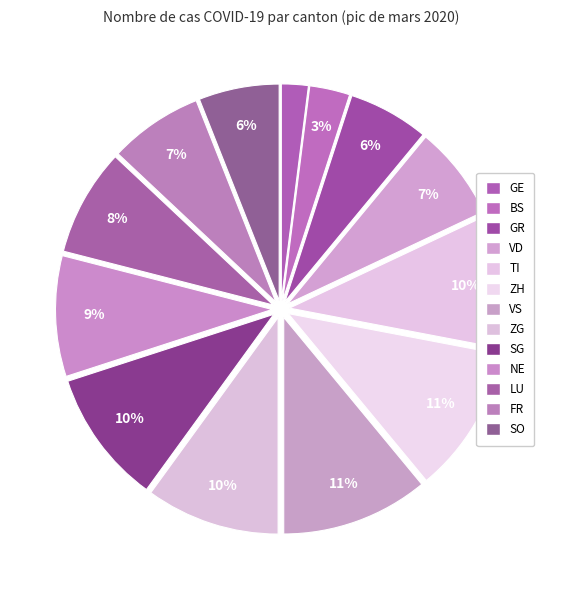

How many segments does this pie chart have?

13